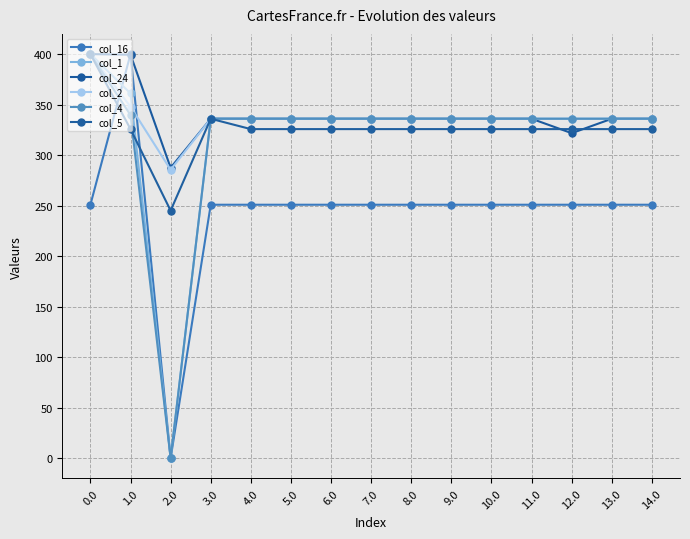

How many data points in col_16 are less than 250?

1